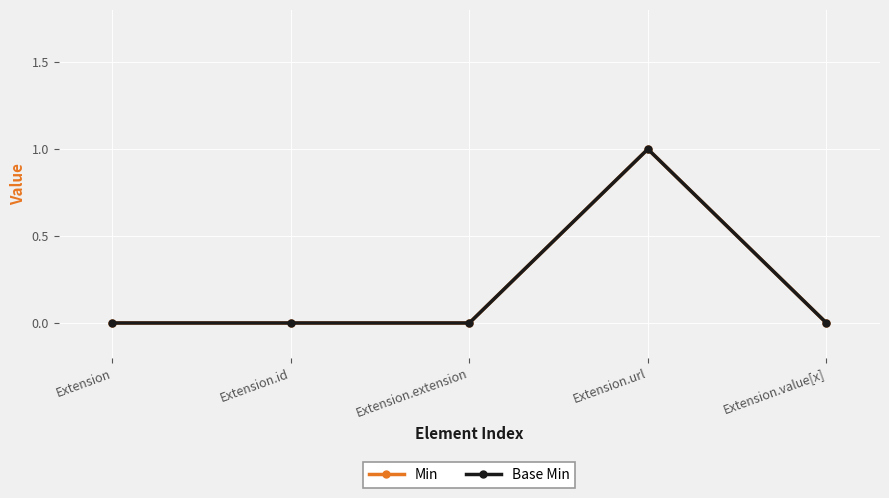

How many Base Min values are between 0 and 1?

5